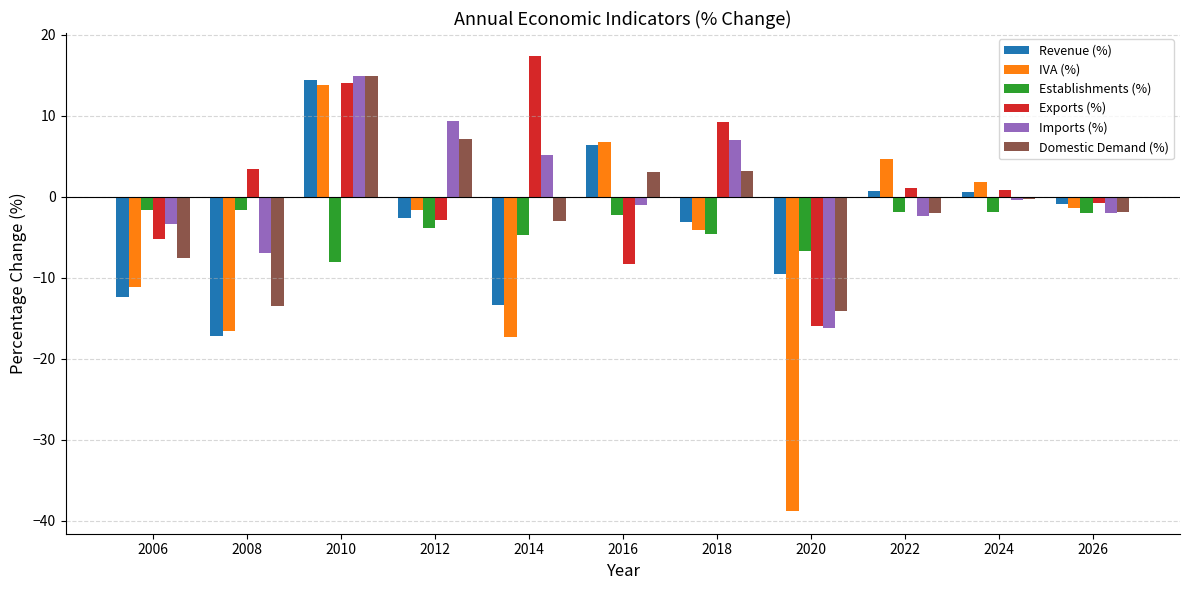

At which label does Establishments (%) first exceed -2?

2006